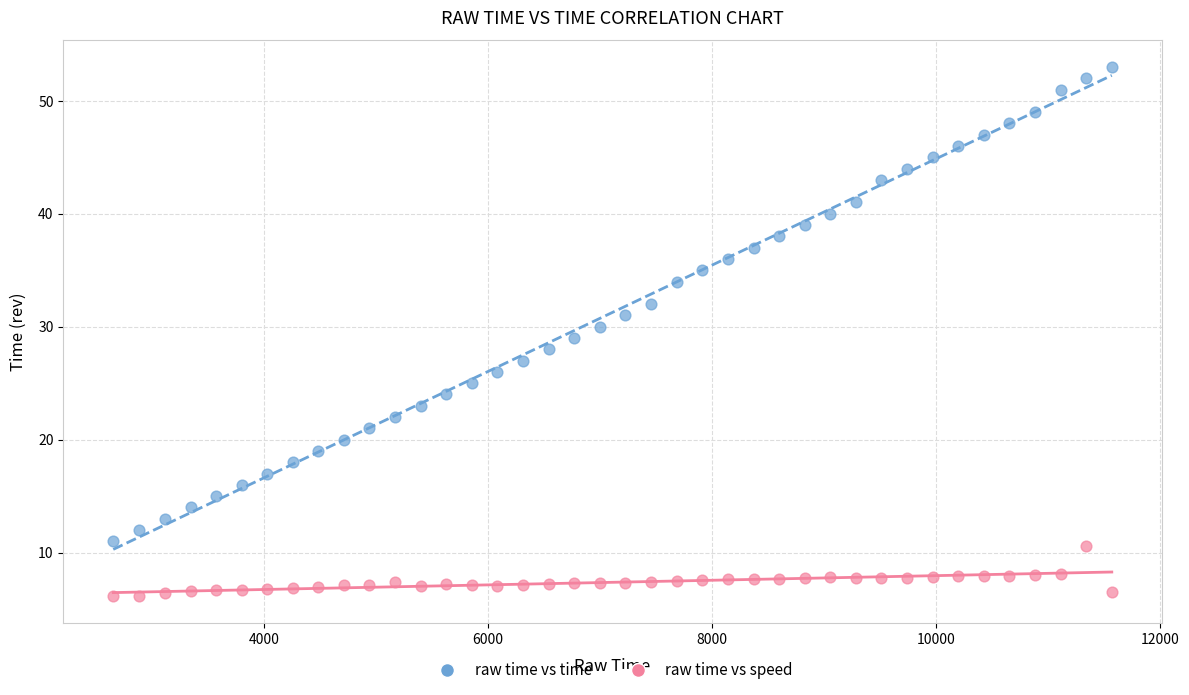

Which series reaches the minimum Y coordinate?

raw time vs speed